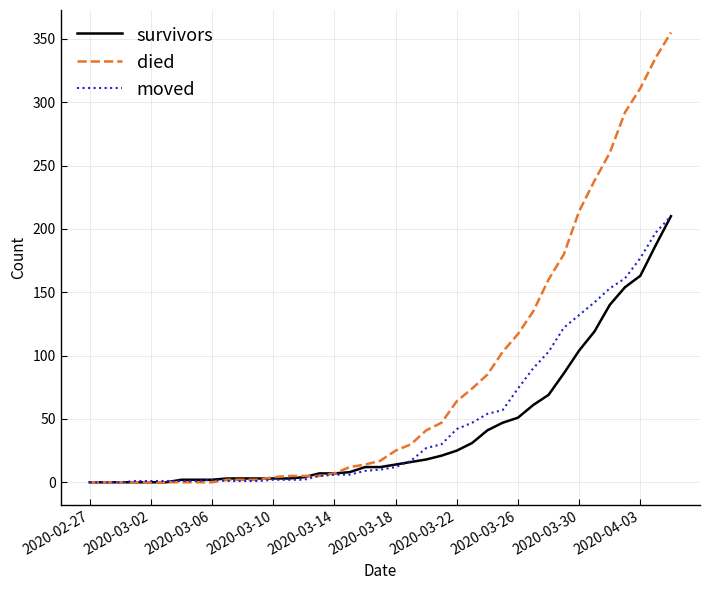

At how many categories does at least one series exceed 281?

4